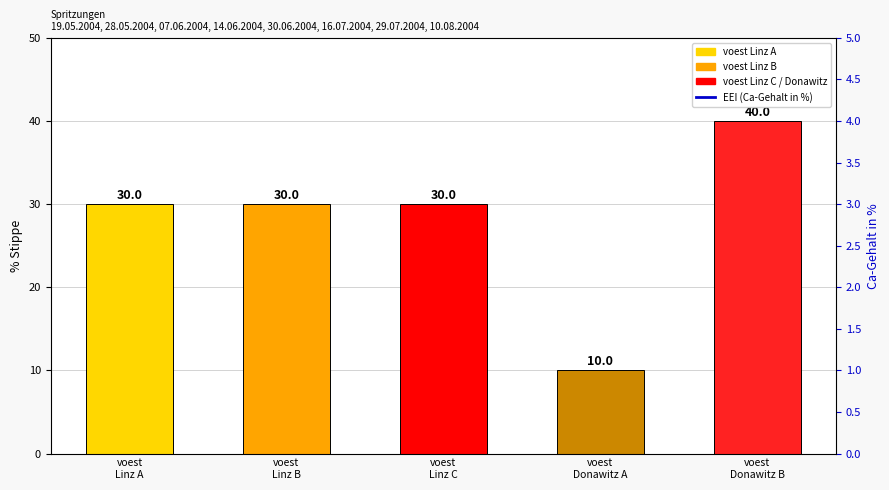

True or false: EEI (Ca-Gehalt in %) has a value of 6.9 at voest
Linz C.

False